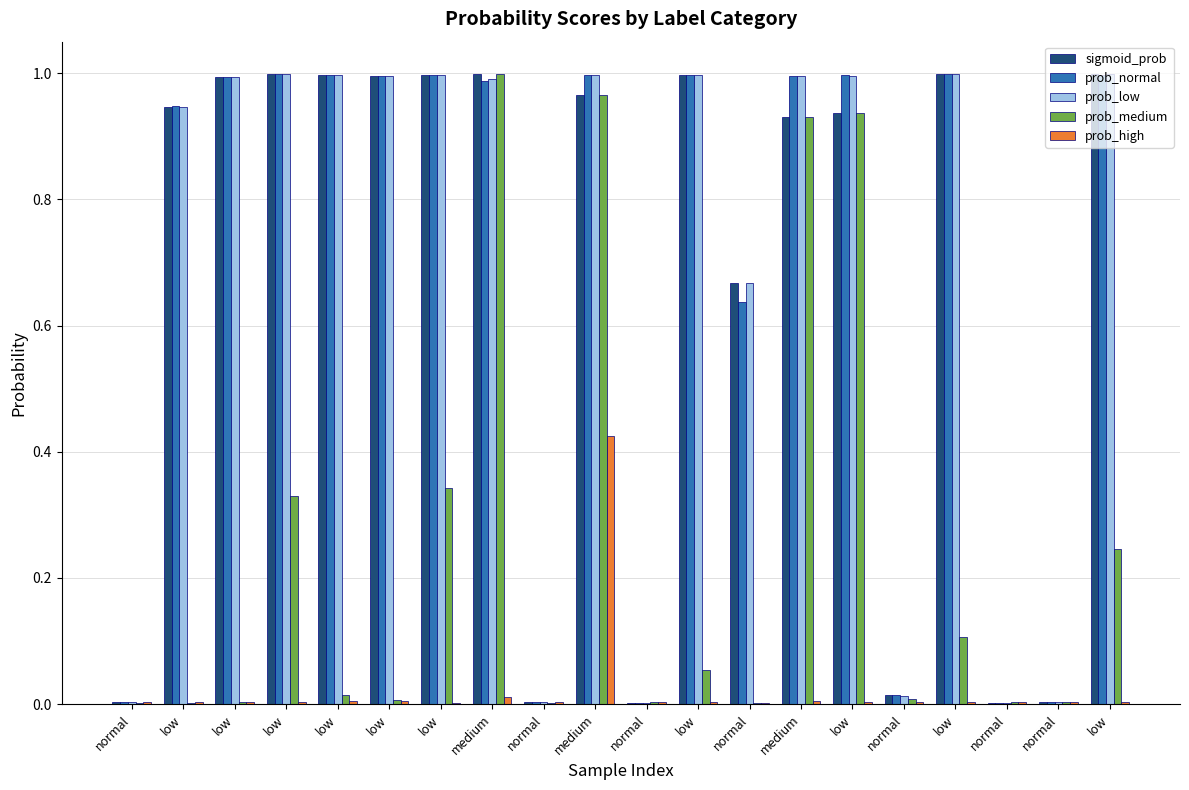

What is the difference between the highest and lowest values at low?

0.9